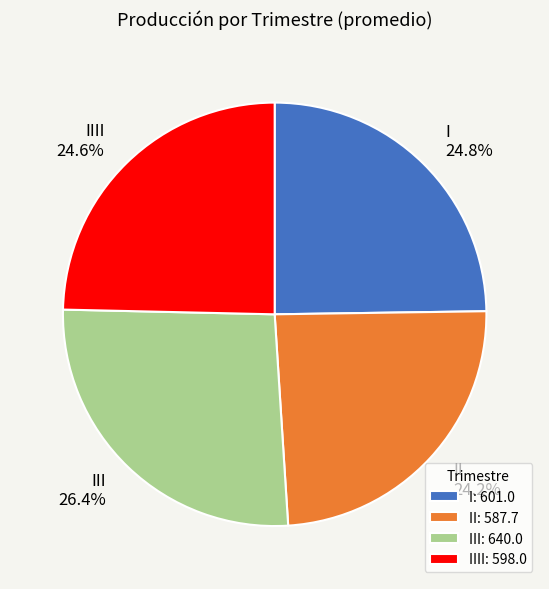

Do II and III together represent more than half of the pie?

Yes